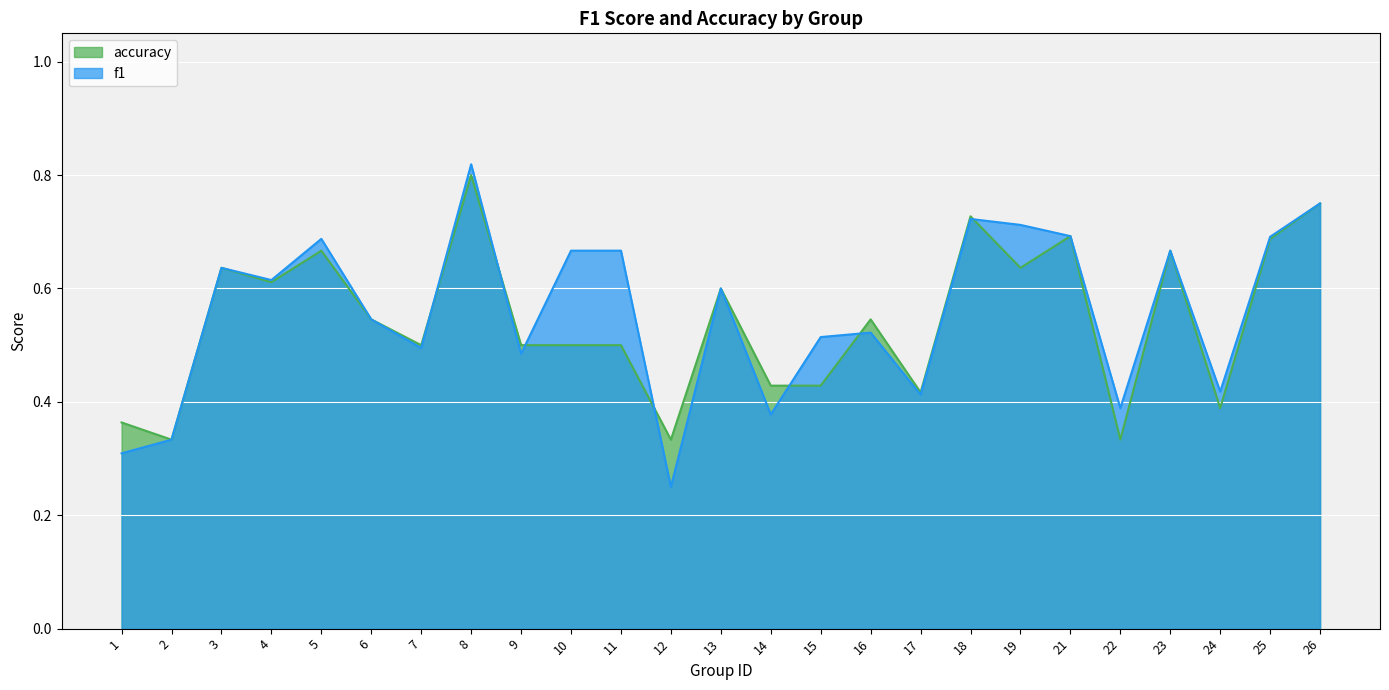

The f1 series shows 0.8 at 26. True or false?

True